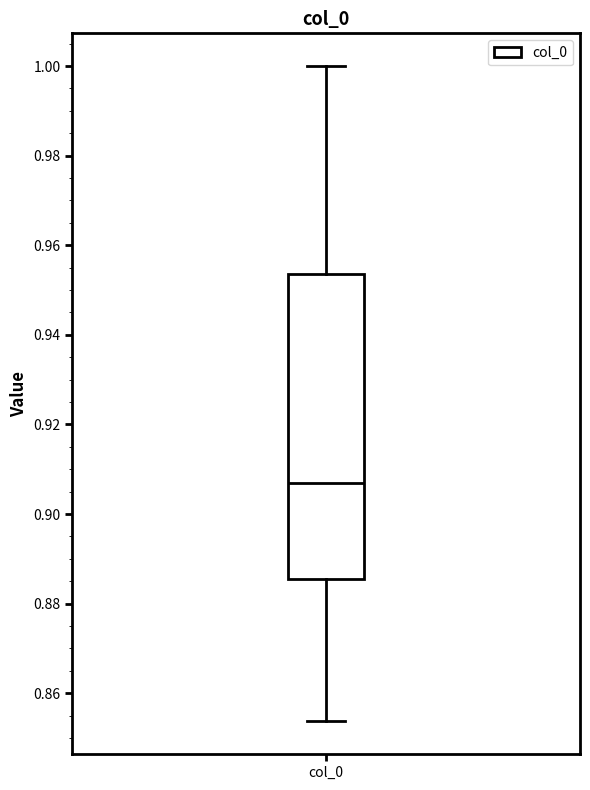

Read this box plot against the y-axis: the position of the median line, the range covered by the box, and the ends of both whiskers. The values are not printed on the chart, so give them approximately, as read against the axis.

median 0.906, box 0.886 to 0.954, whiskers 0.854 to 1.000